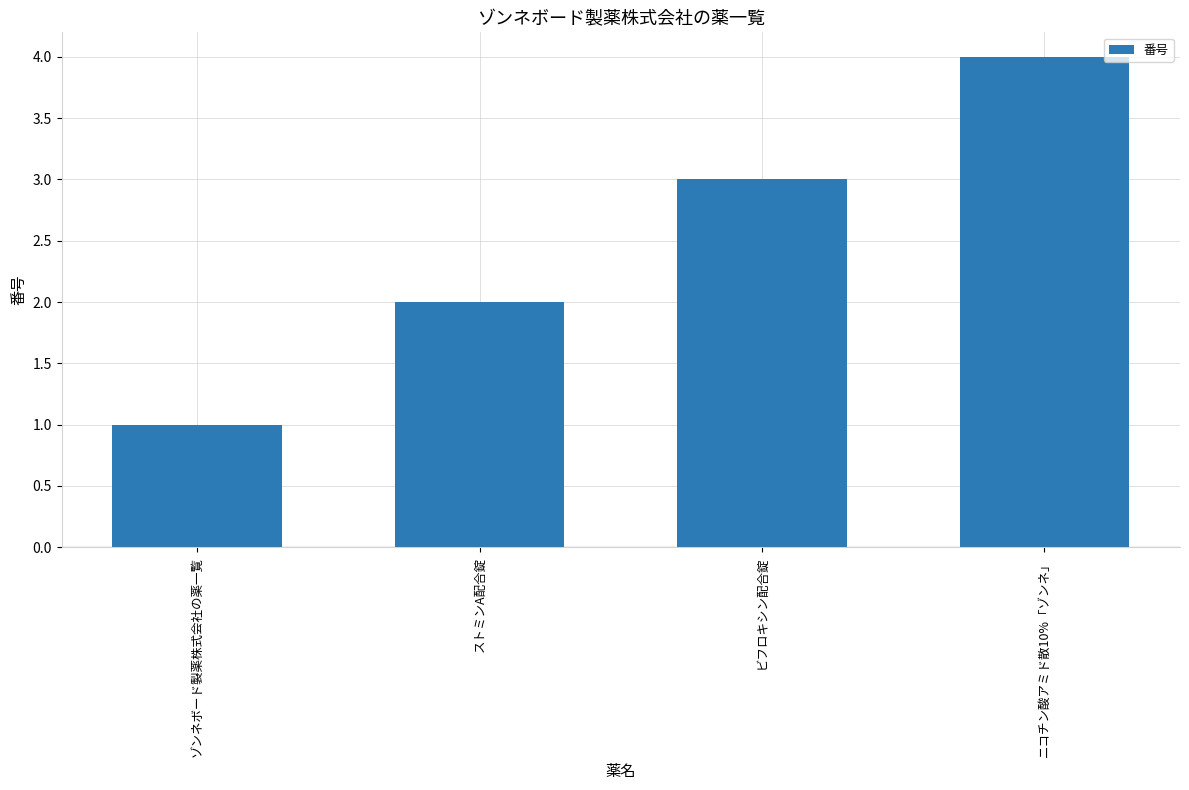

What is the sum of the values at ニコチン酸アミド散10%「ゾンネ」 and ストミンA配合錠?

6